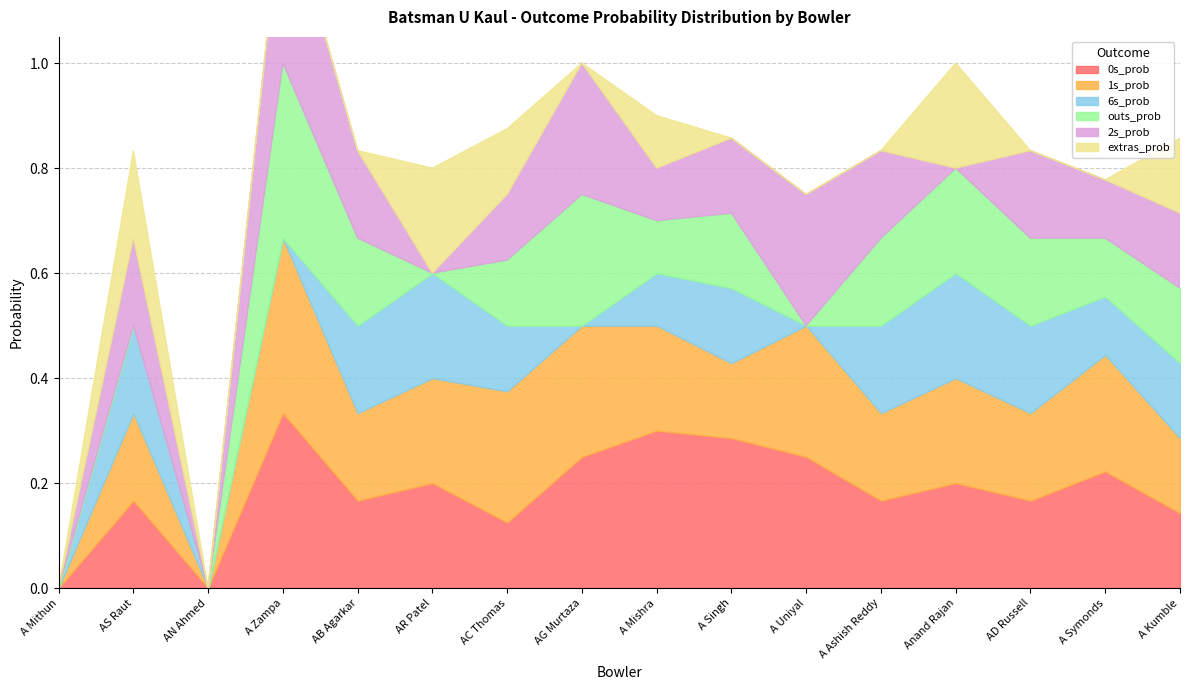

How many values in the 2s_prob series exceed 0?

12